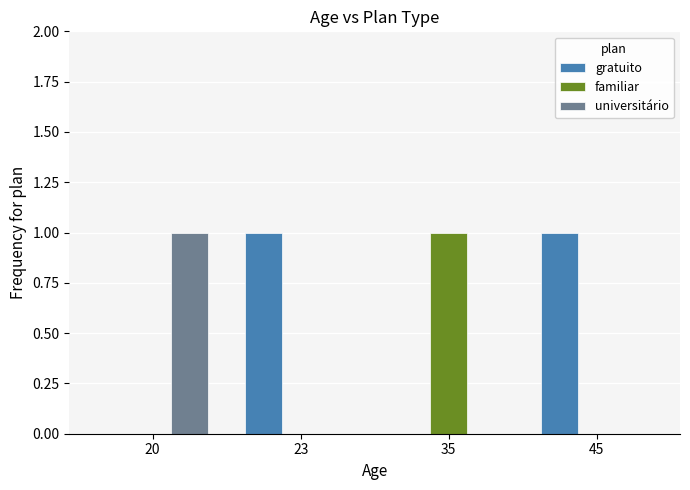

The value of gratuito at 45 is 2. True or false?

False